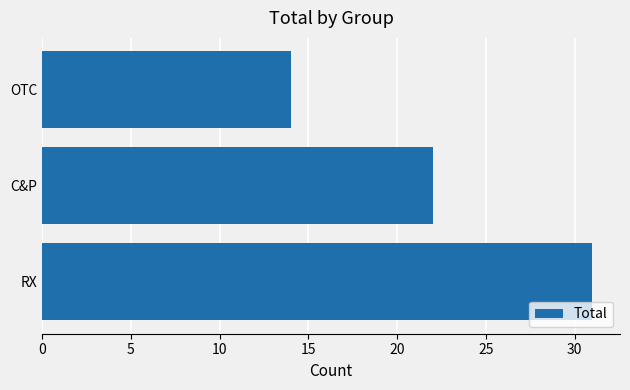

Reading bottom to top, transcribe all the data shown in this chart.

RX=31	C&P=22	OTC=14